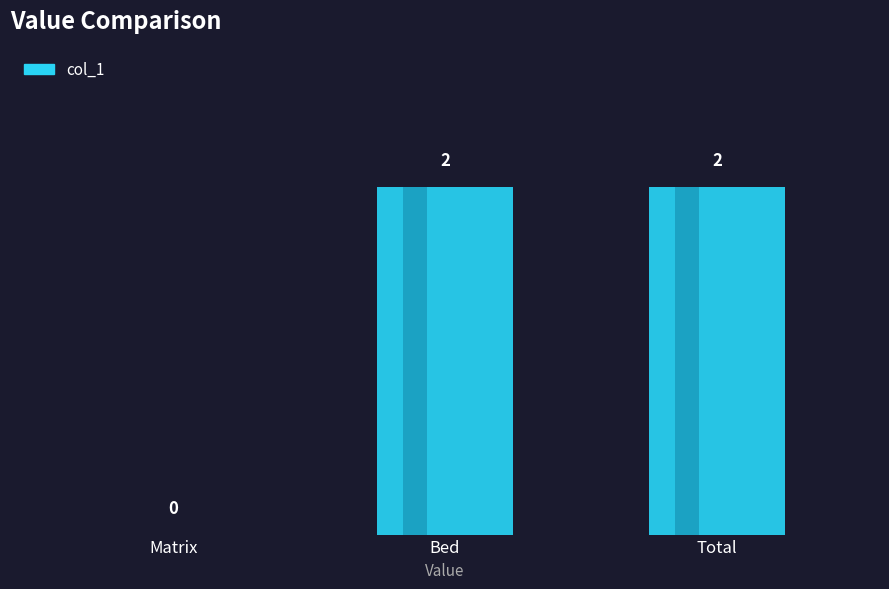

What value does the data have at Bed?

2